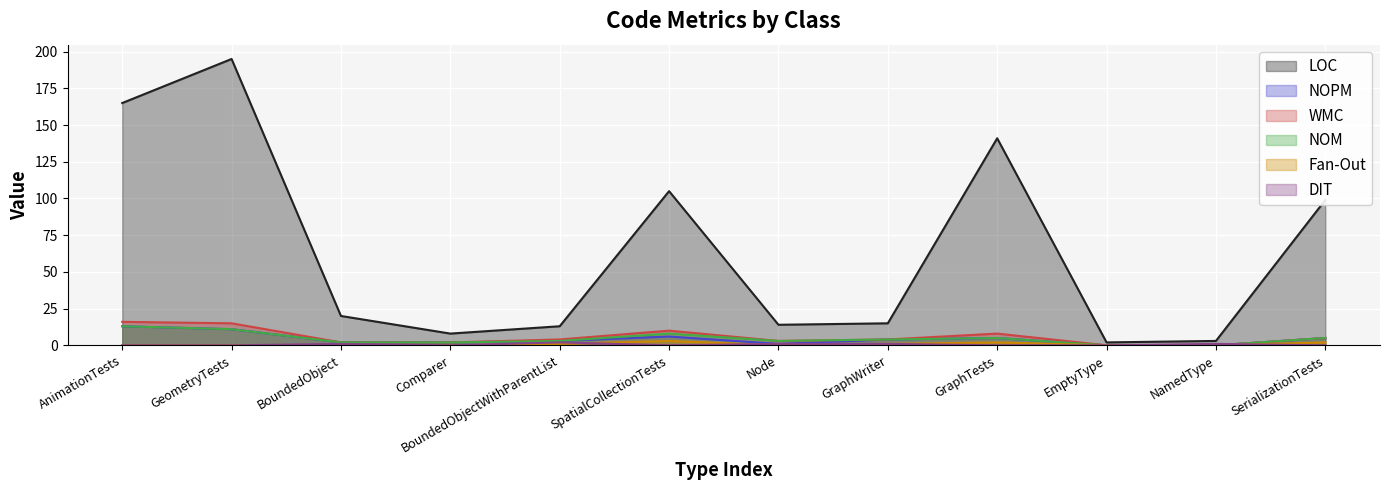

True or false: NOM and WMC intersect in this chart.

False